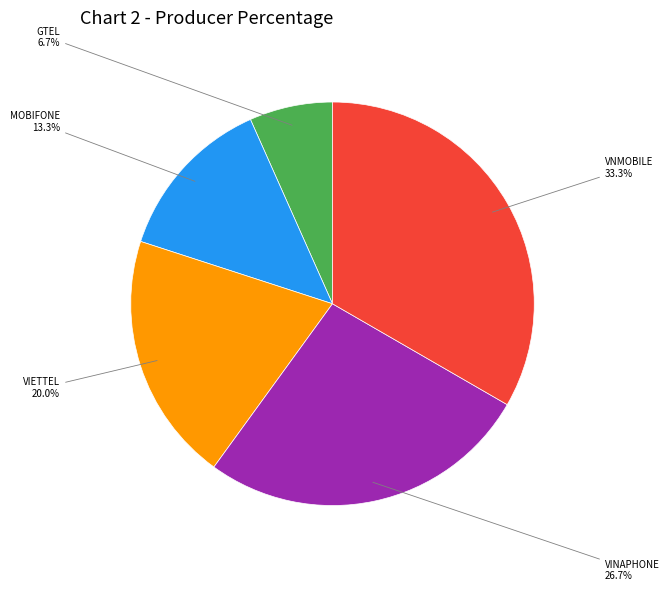

Is there a majority slice in this chart?

No